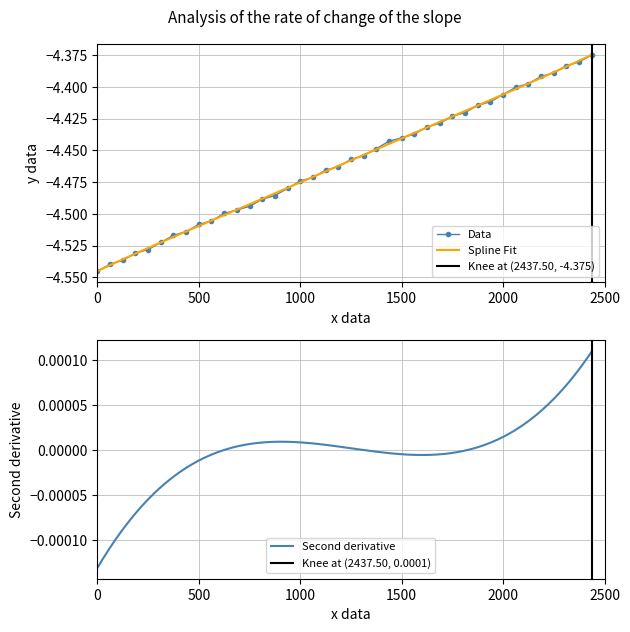

The value of Data at 500 is -1.7. True or false?

False